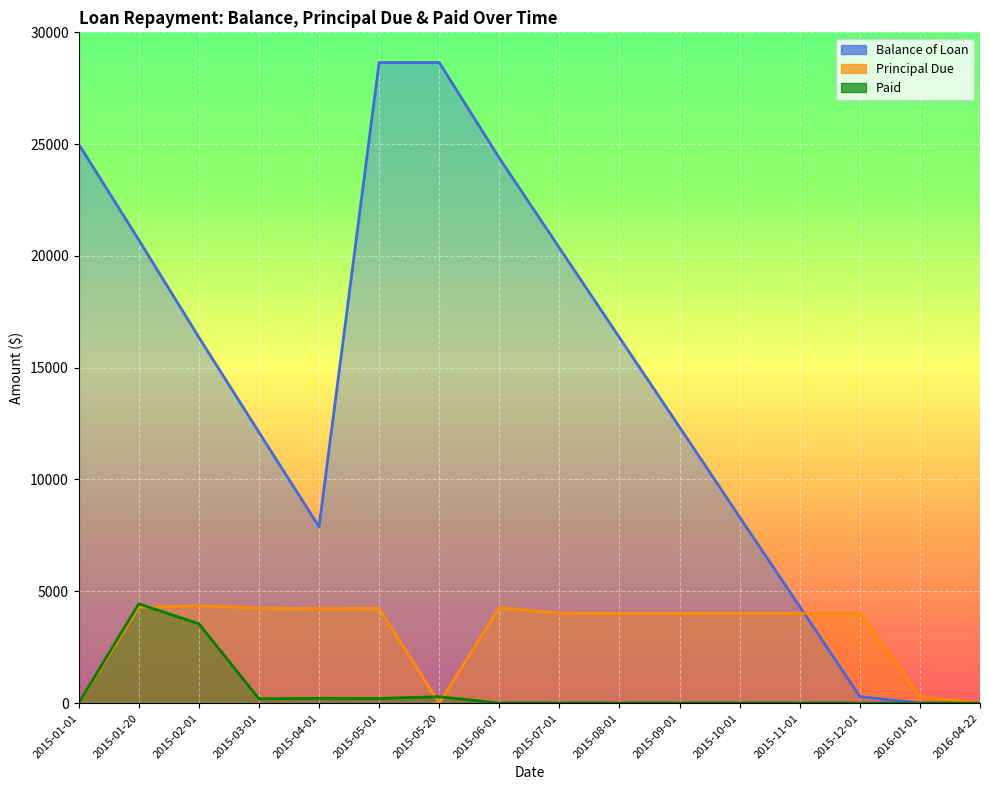

True or false: Paid and Principal Due cross at least once.

True